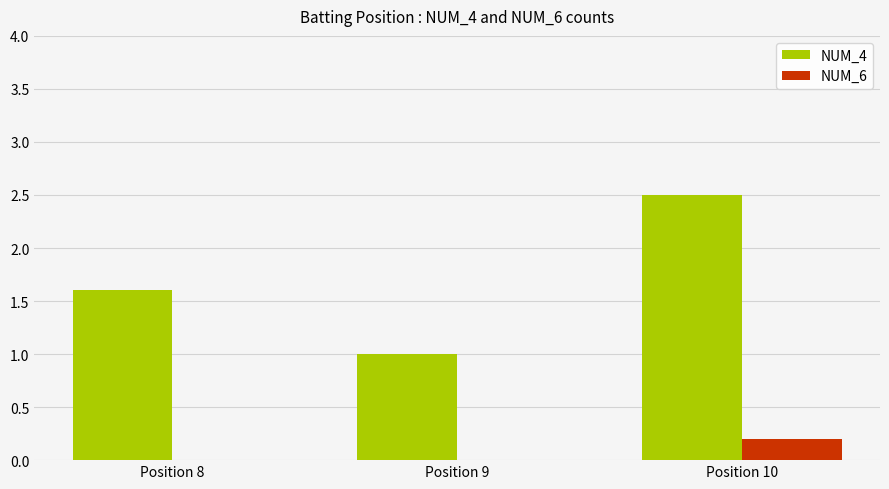

What is the greatest value displayed?

2.5